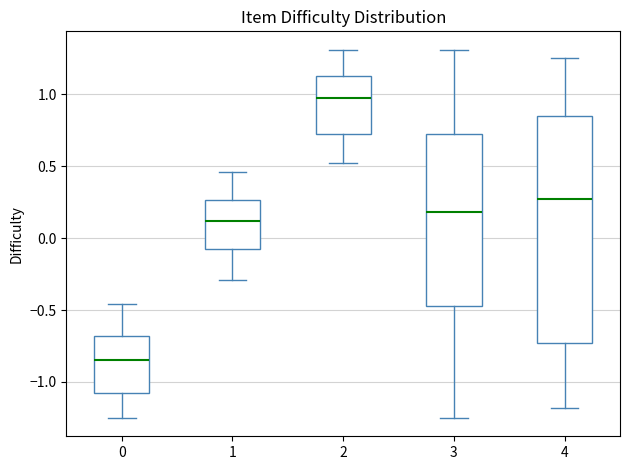

Where is the upper edge of the box at x = 4 on the y-axis? The values are not printed on the chart, so give them approximately, as read against the axis.

0.85